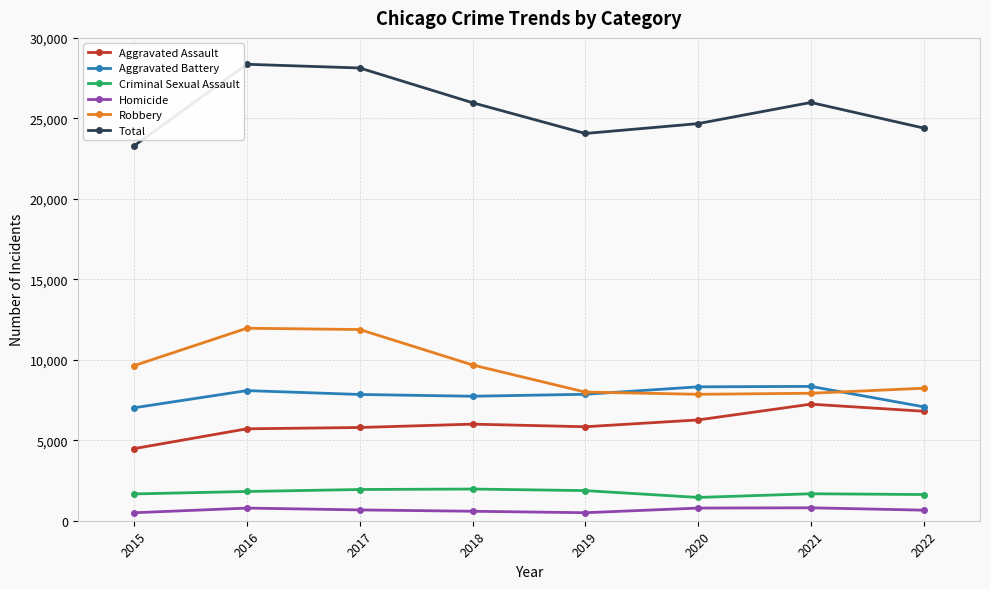

Between 2016 and 2022, which series saw the biggest shift?

Total